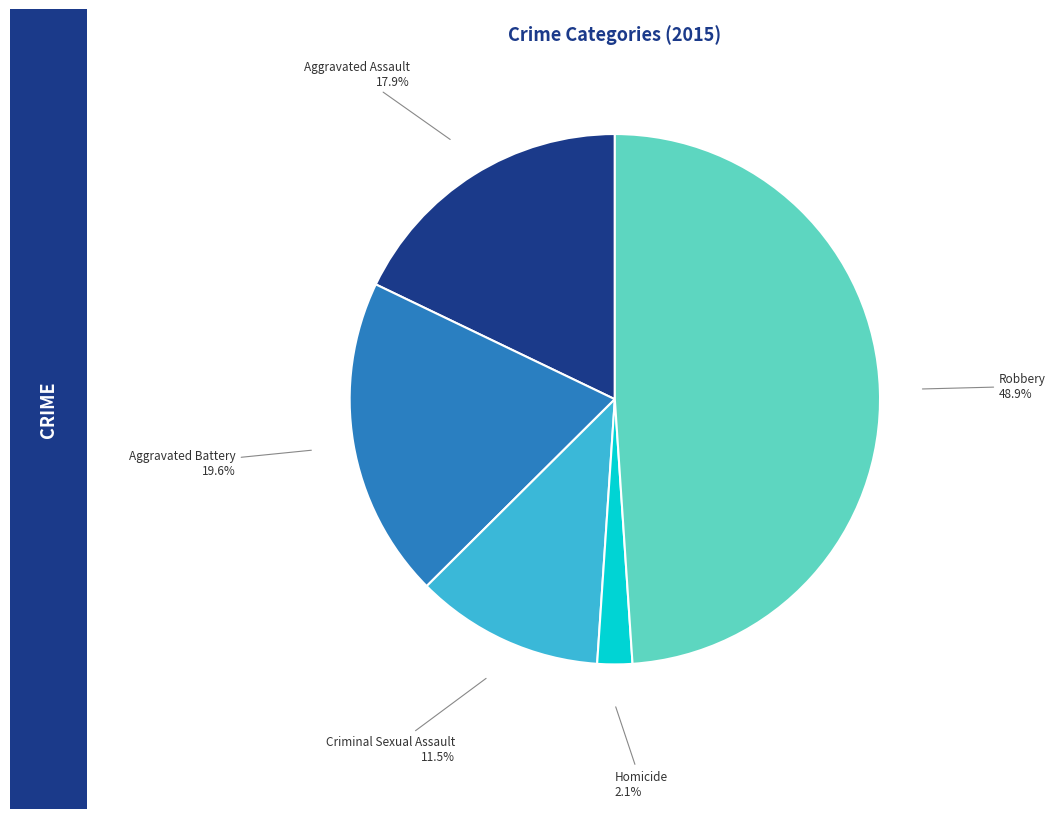

To the nearest percent, what is the average slice percentage?

20%